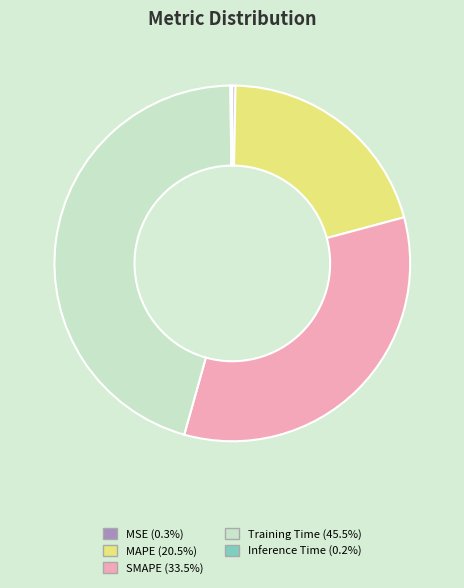

What is the largest slice in the pie chart?

Training Time